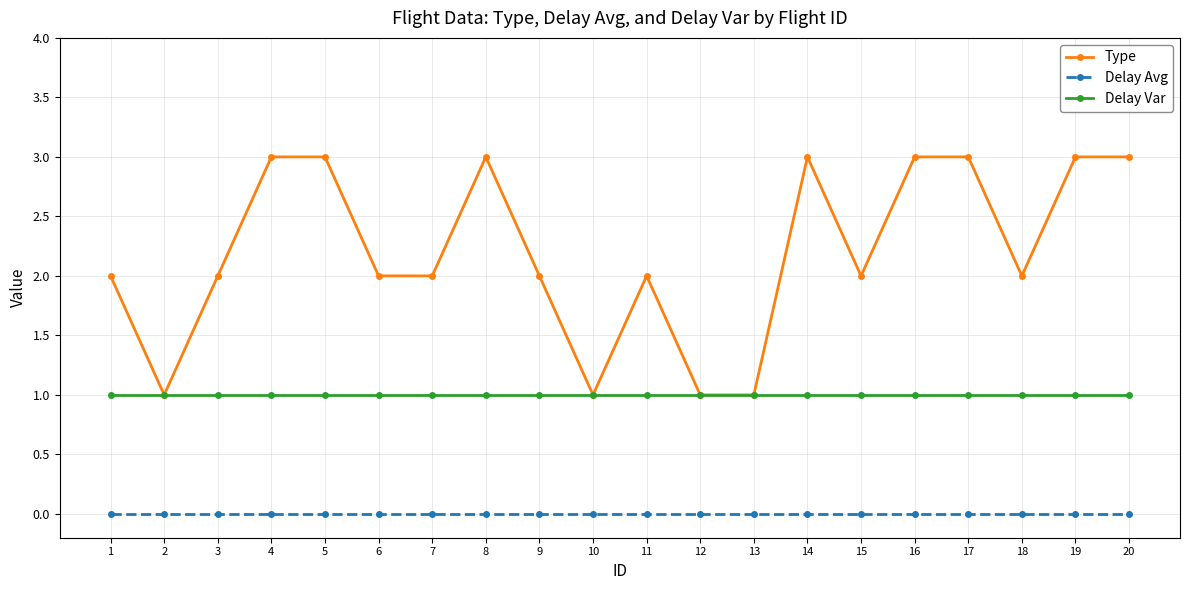

What is the value of the Delay Var point at the 18th from the left?

1